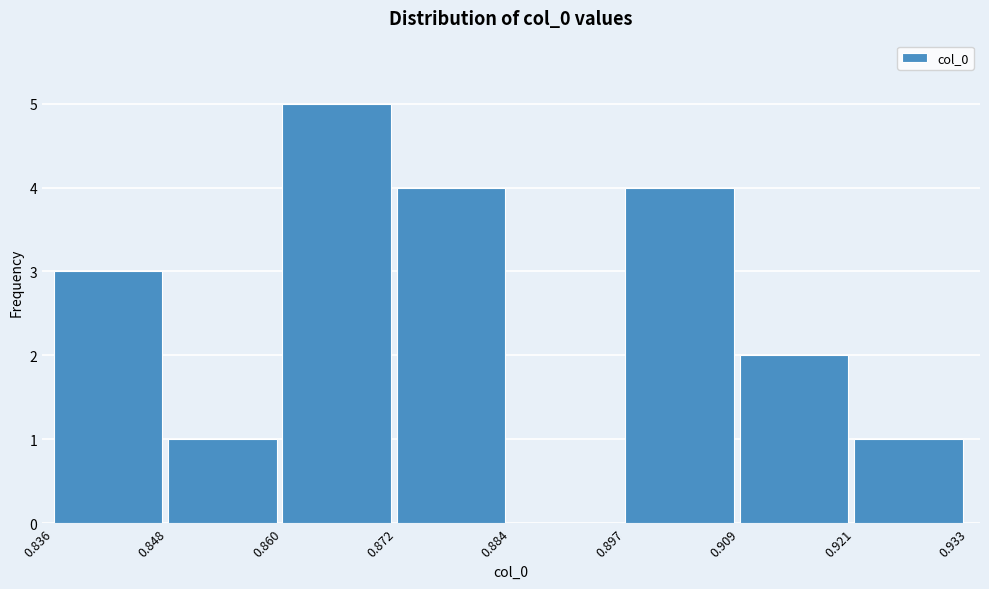

Reading left to right, transcribe this chart: for each bar, give the range it covers on the x-axis and its height. The values are not printed on the chart, so give them approximately, as read against the axis.

0.836 to 0.848: 3
0.848 to 0.860: 1
0.860 to 0.872: 5
0.872 to 0.884: 4
0.884 to 0.897: 0
0.897 to 0.909: 4
0.909 to 0.921: 2
0.921 to 0.933: 1